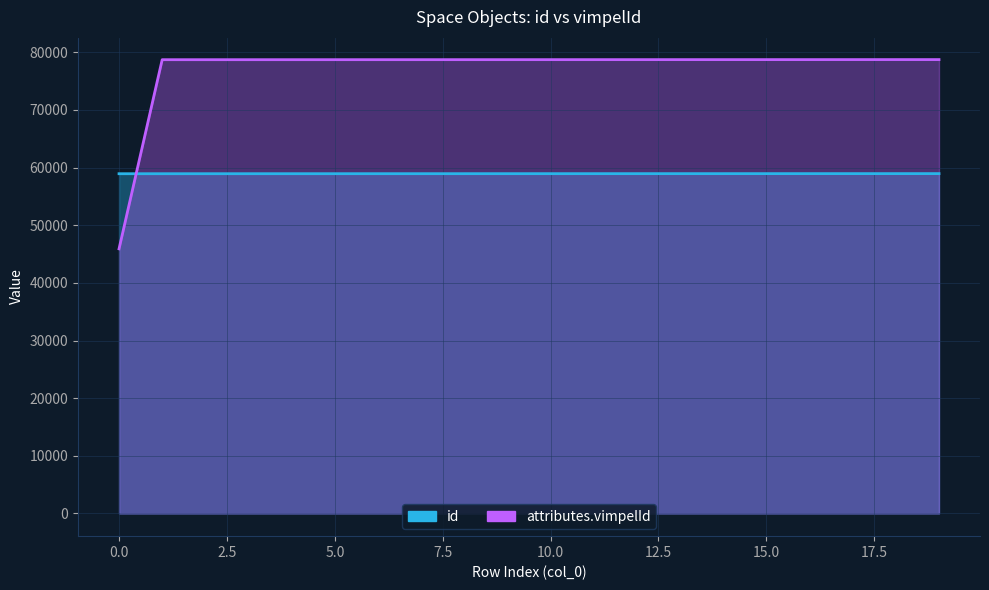

How many data points in attributes.vimpelId are less than 78720?

10